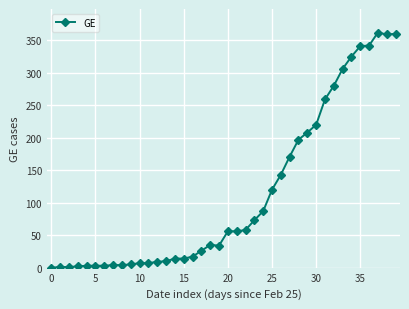

What is the difference between the second highest and minimum values?

360